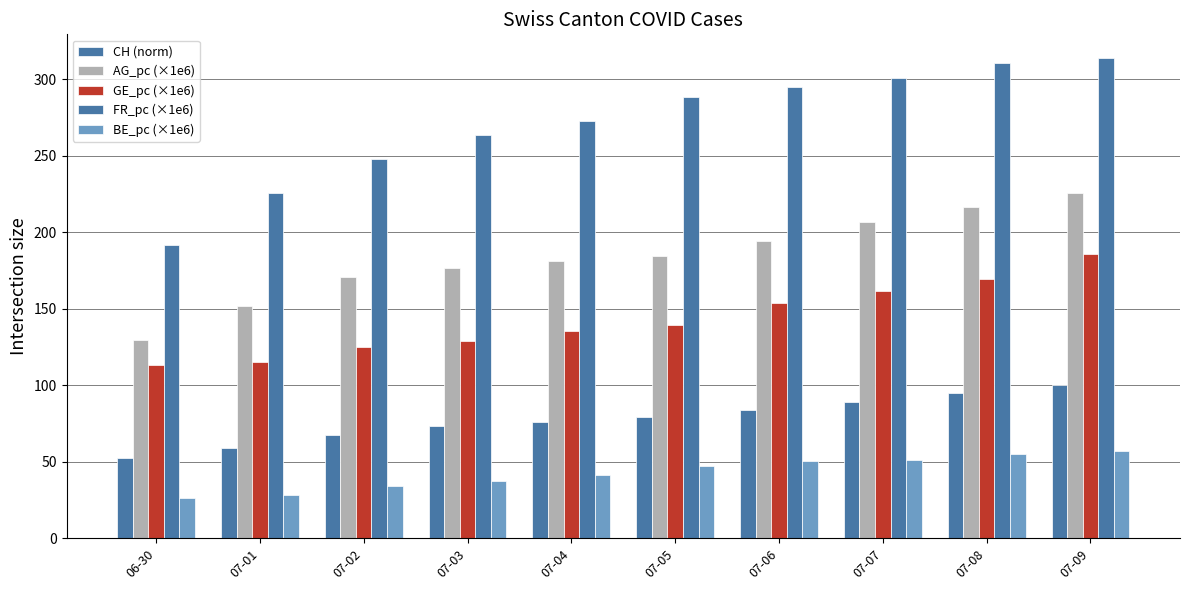

Which series has the largest total across all categories?

FR_pc (×1e6)